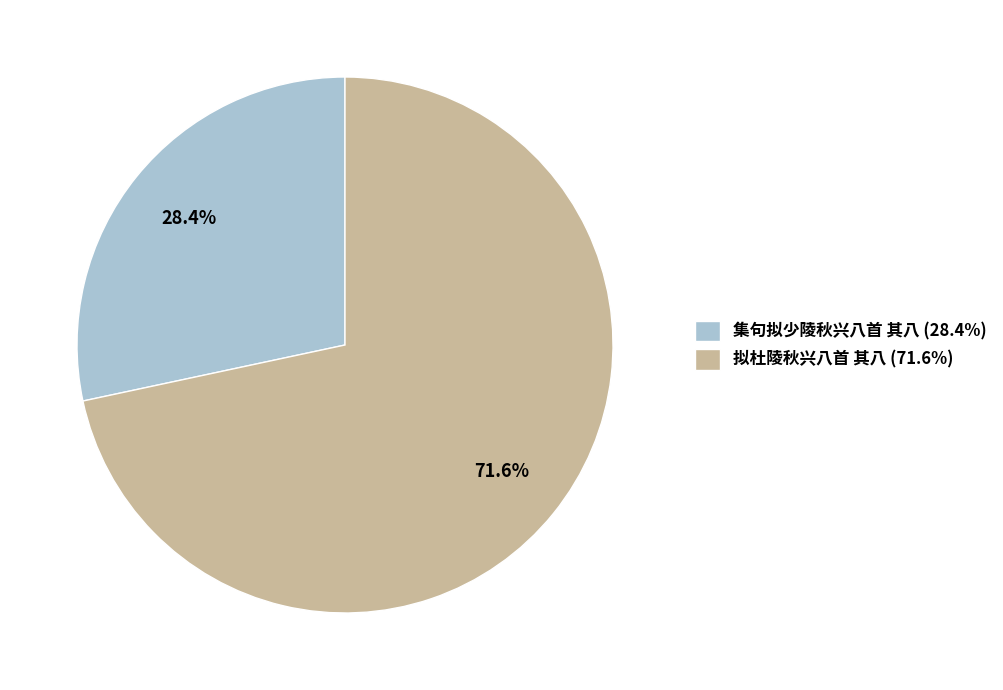

Rank the categories by value from lowest to highest.

集句拟少陵秋兴八首 其八, 拟杜陵秋兴八首 其八